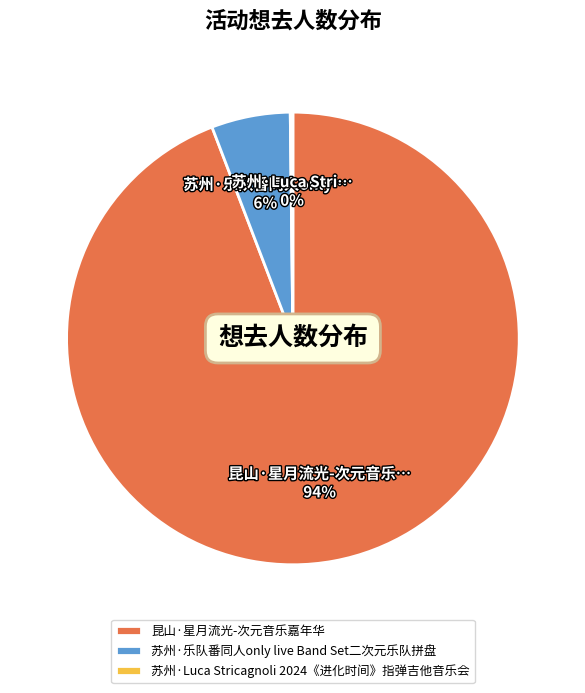

To the nearest percent, what percentage of the pie is 苏州·乐队番同人only live Band Set二次元乐队拼盘?

6%